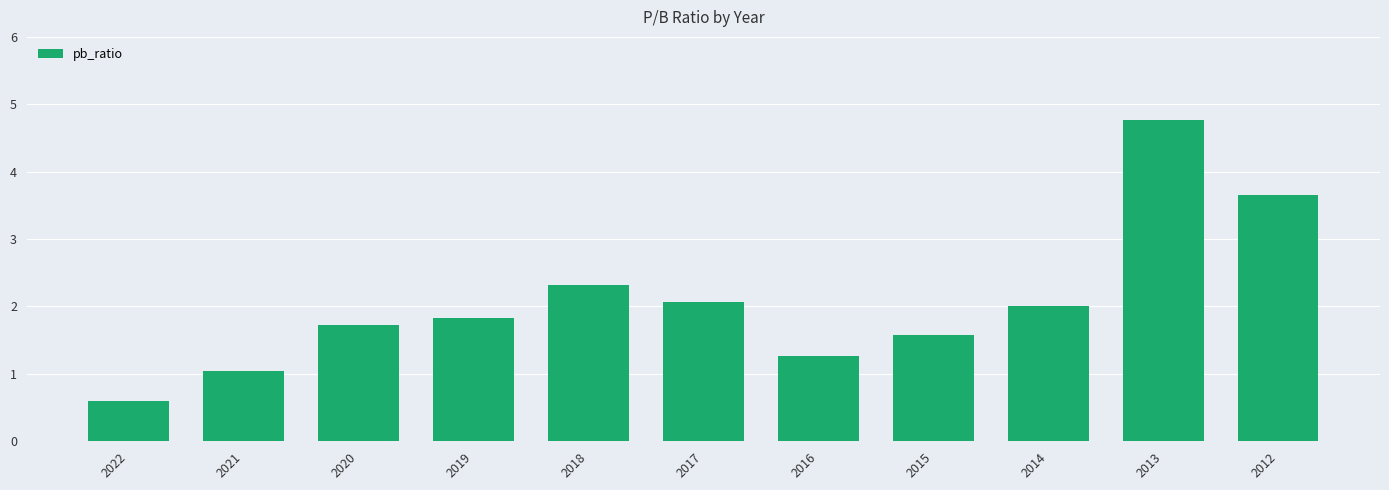

Are the bars grouped side by side (vs. stacked)?

No